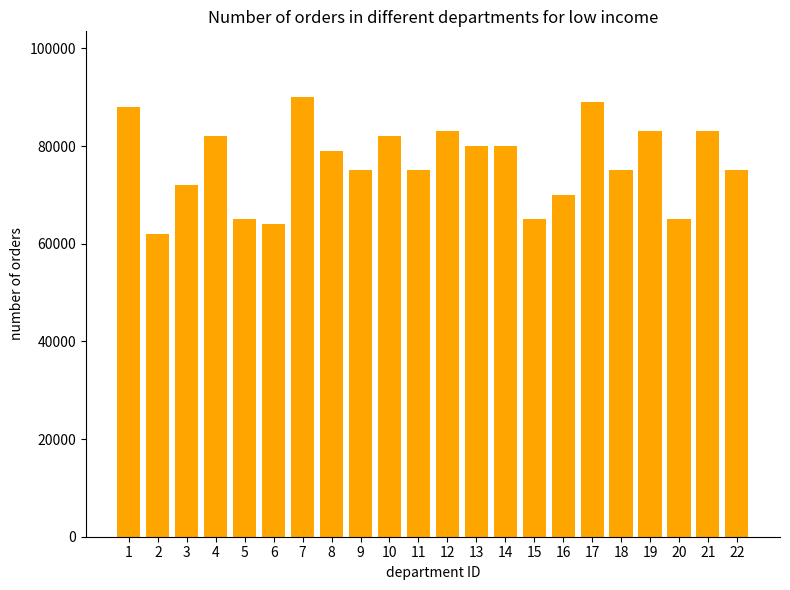

What is the change in value from 7 to 8?

-11000